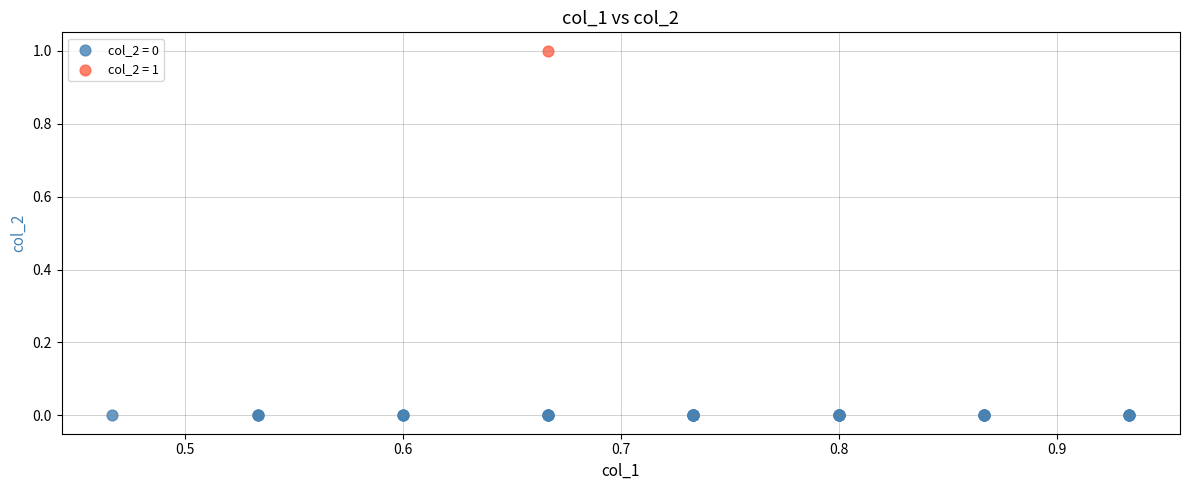

Which series contains the highest Y value?

col_2 = 1